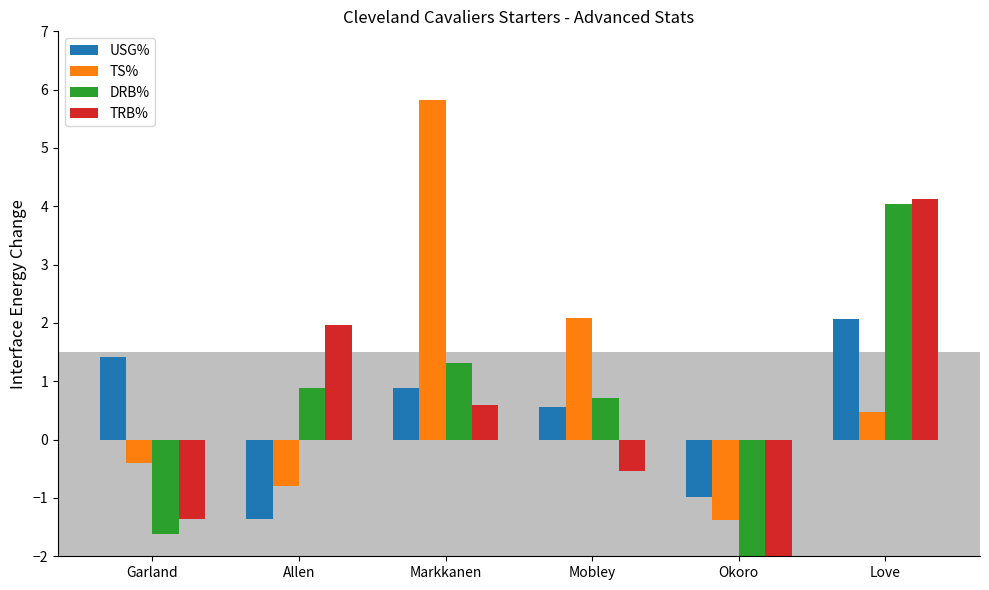

Which category has the highest value in the DRB% series?

Love